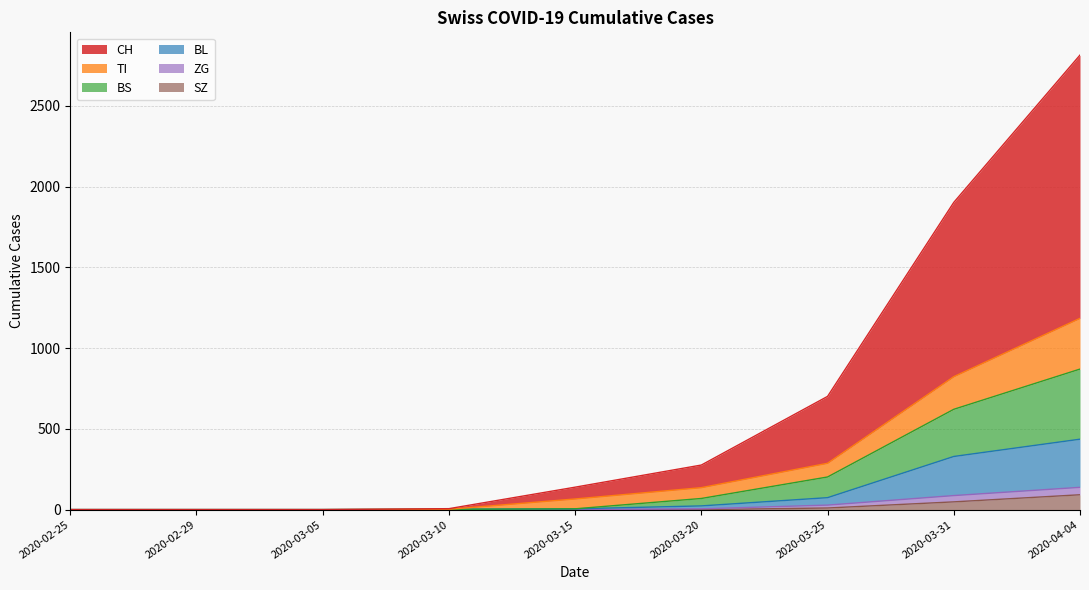

Which category has the lowest value across all series?

2020-02-25